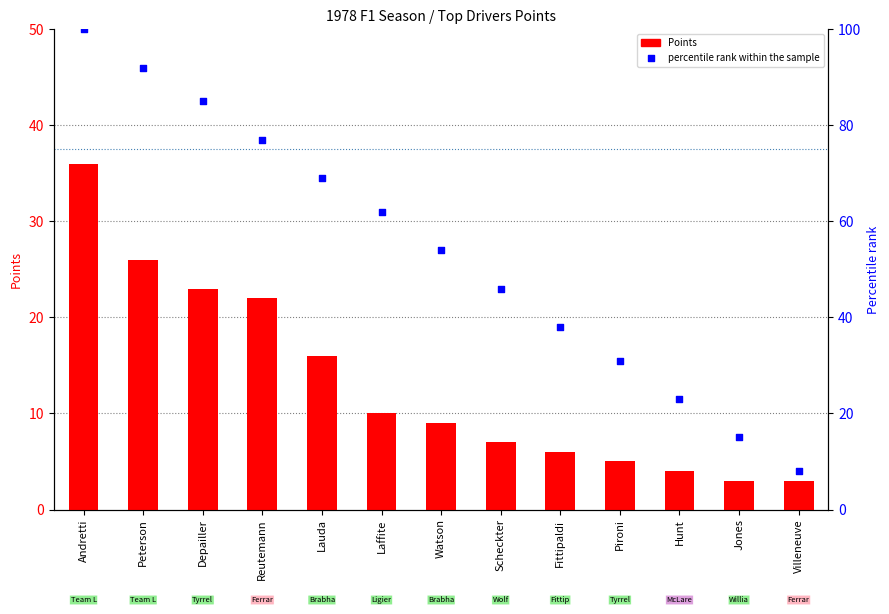

What is the total value across all series at Pironi?

36